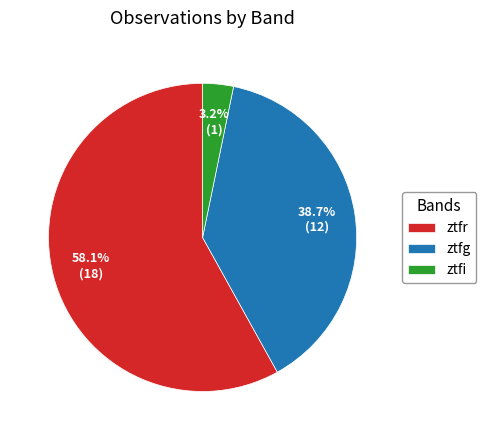

To the nearest percent, what is the difference between the largest and smallest slice percentages?

55%